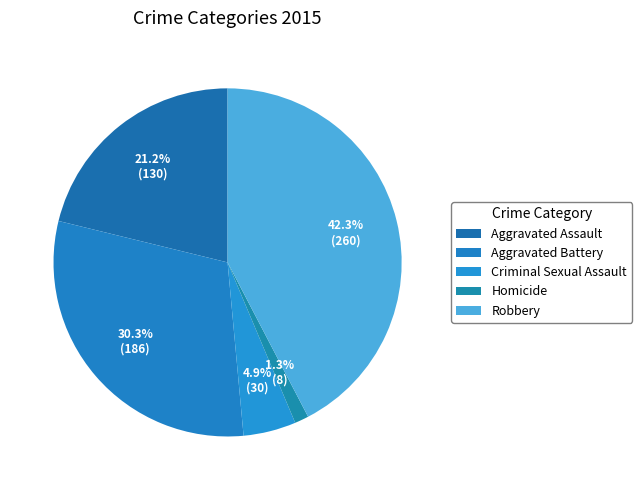

How many segments does this pie chart have?

5